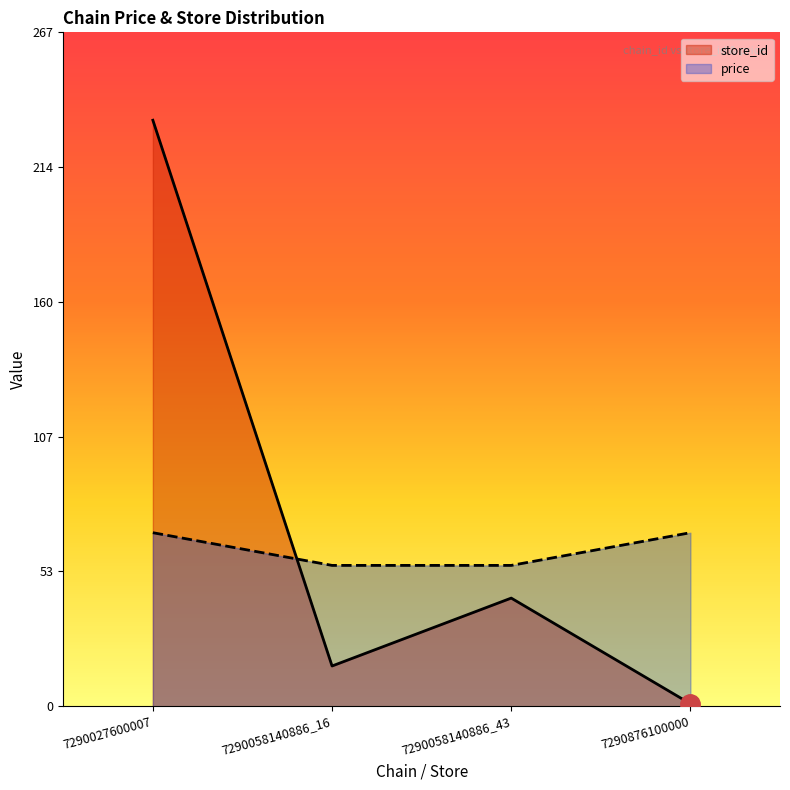

The price series shows 69 at 7290876100000. True or false?

True